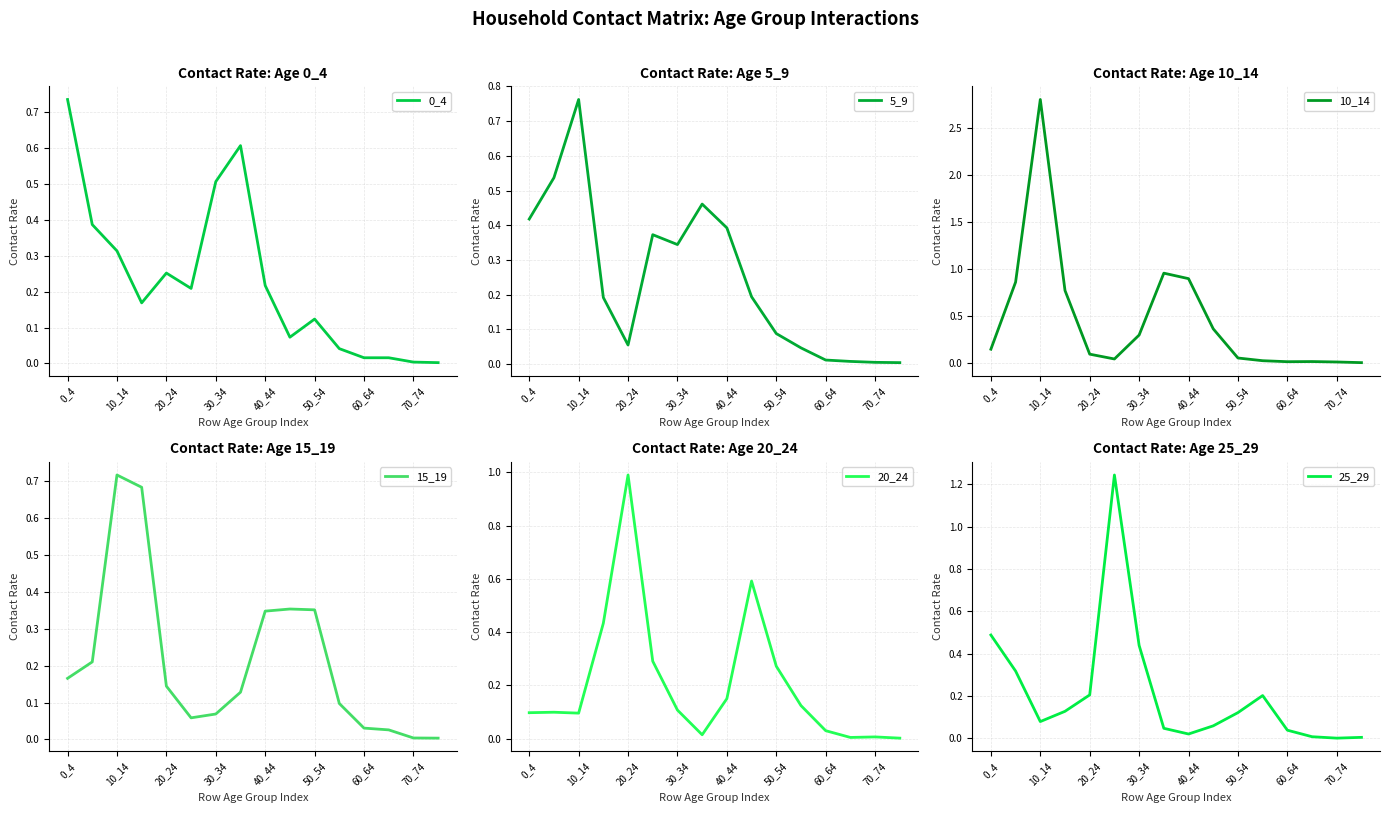

True or false: 5_9 has a value of 0.1 at 40_44.

False